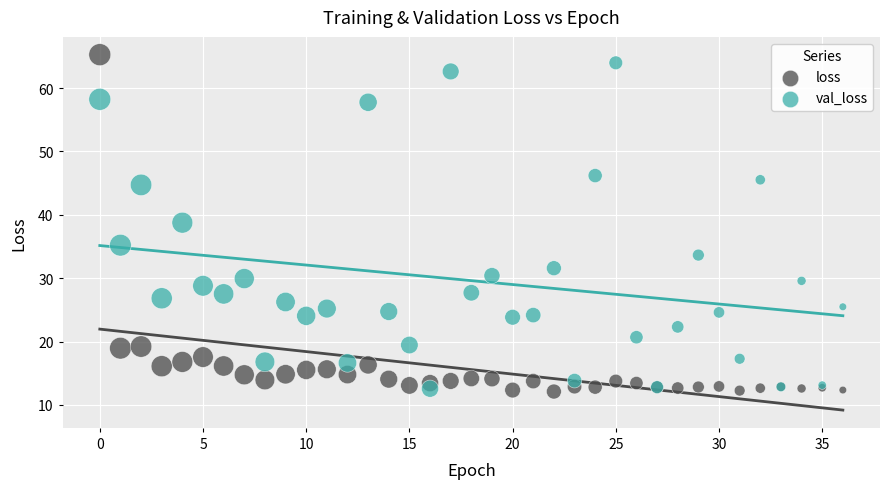

Which series contains the highest Y value?

loss